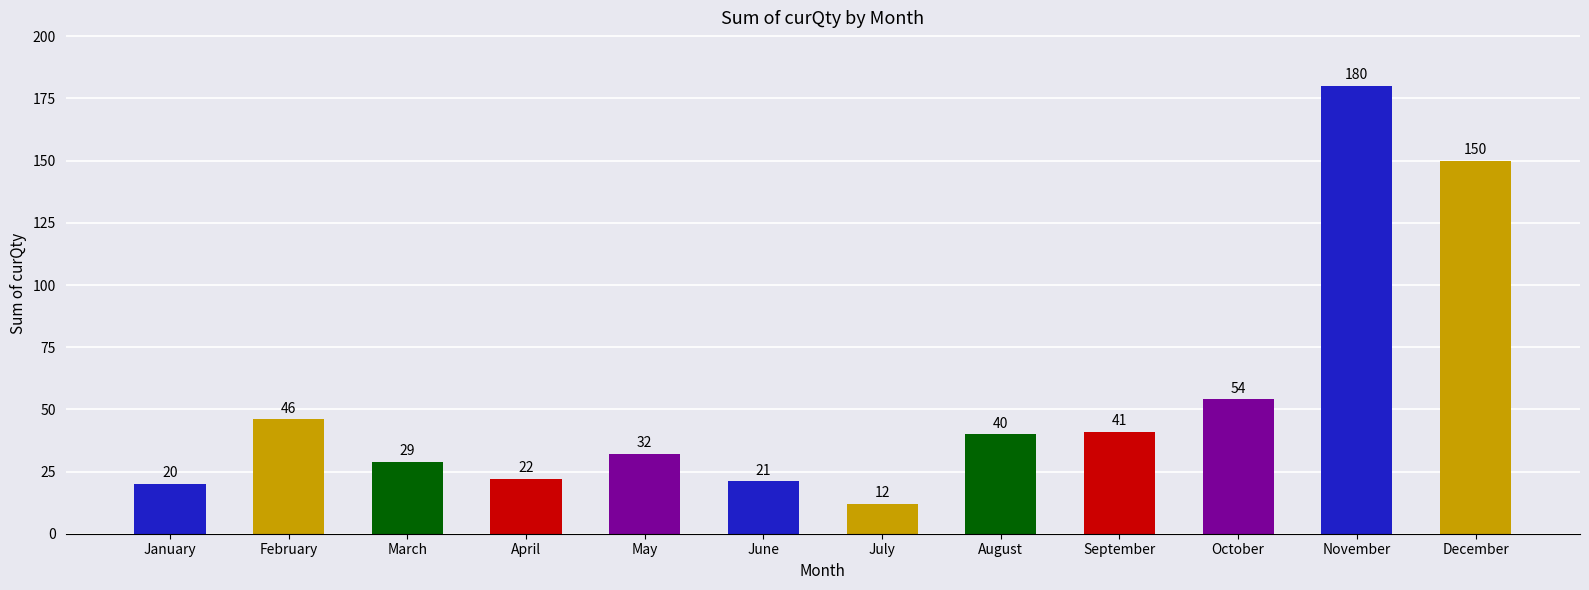

The value at July is 12. True or false?

True